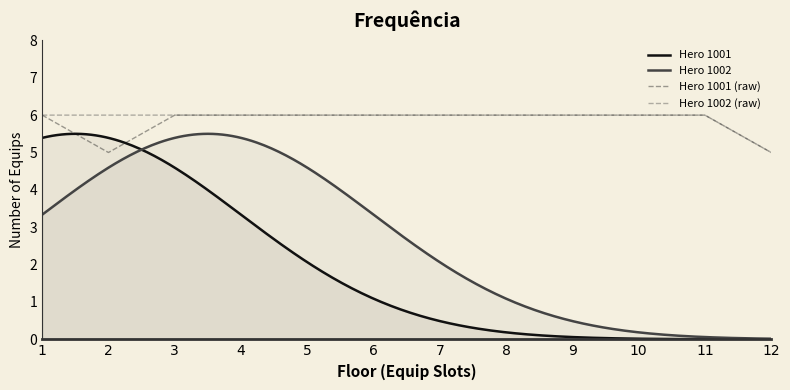

How many interior local valleys does the Hero 1001 series have?

1